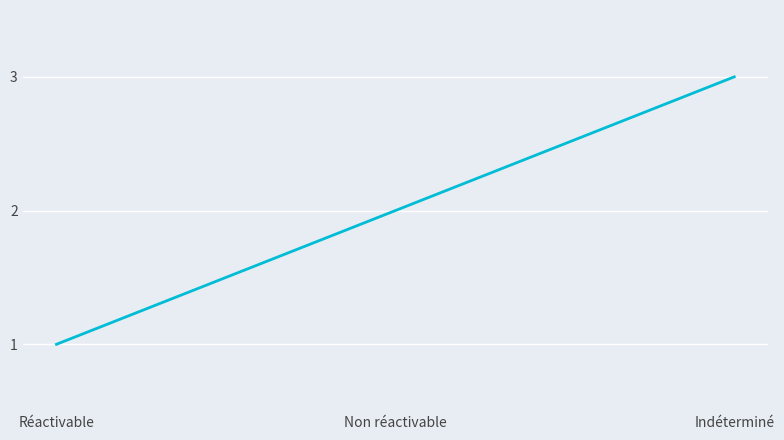

At which label is the value closest to 2?

Non réactivable